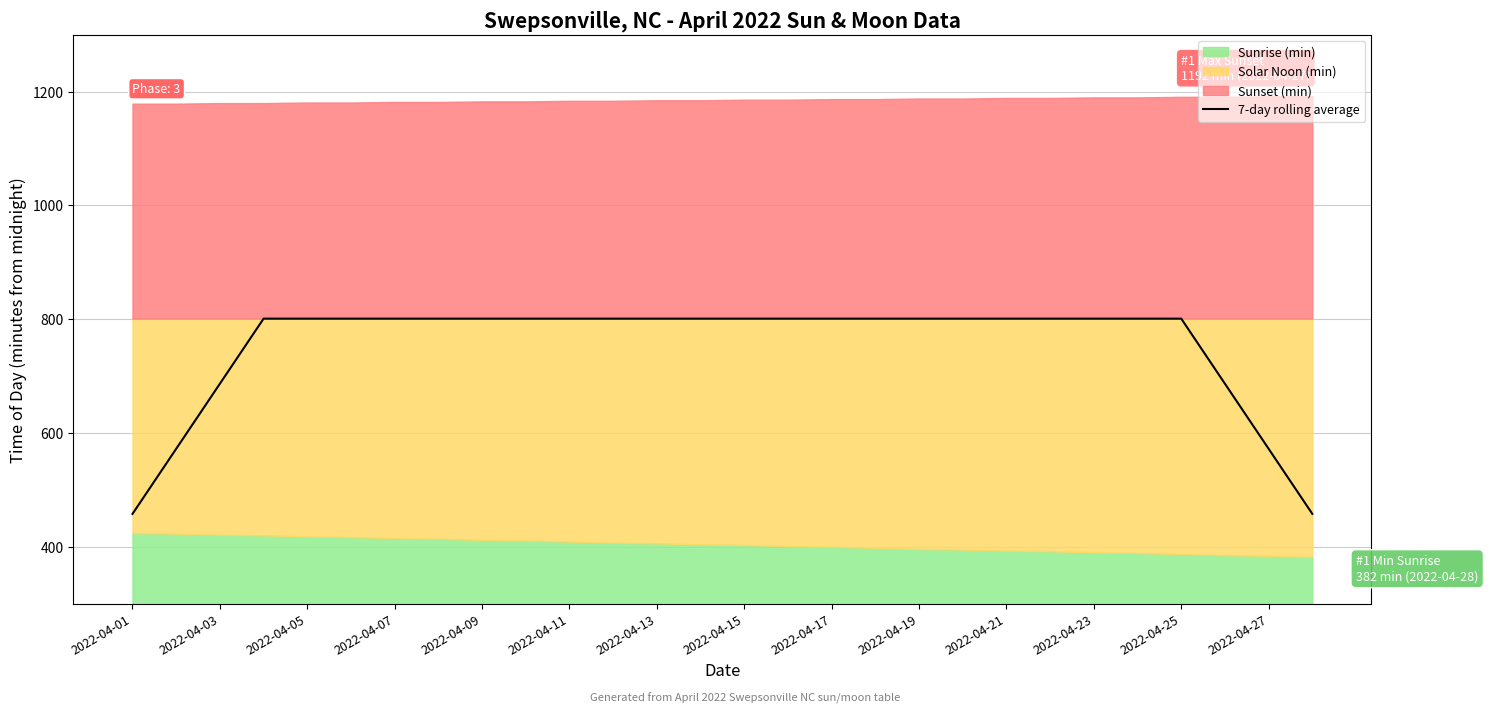

What is the highest value of the 7-day rolling average series?

801.0